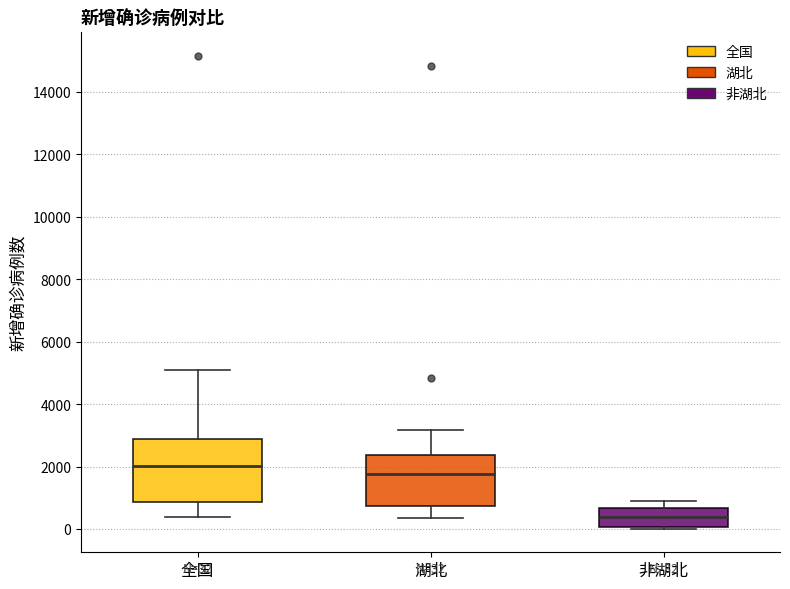

Which box has the highest median line?

全国